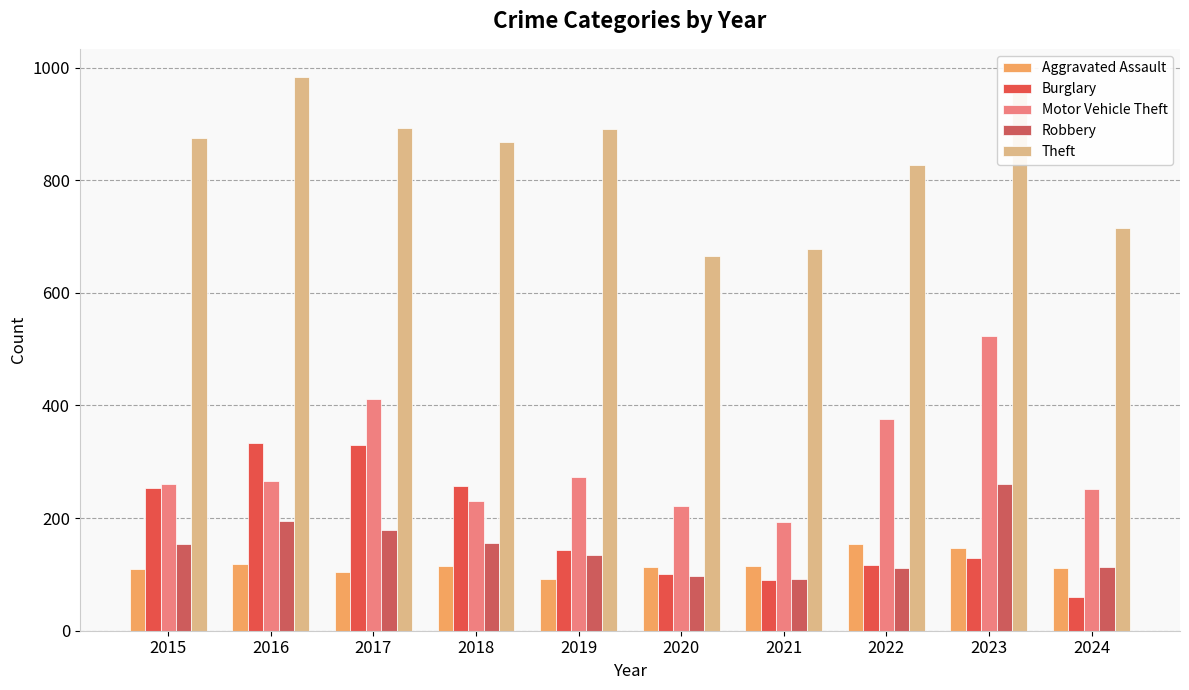

Between 2016 and 2024, which series saw the biggest shift?

Burglary